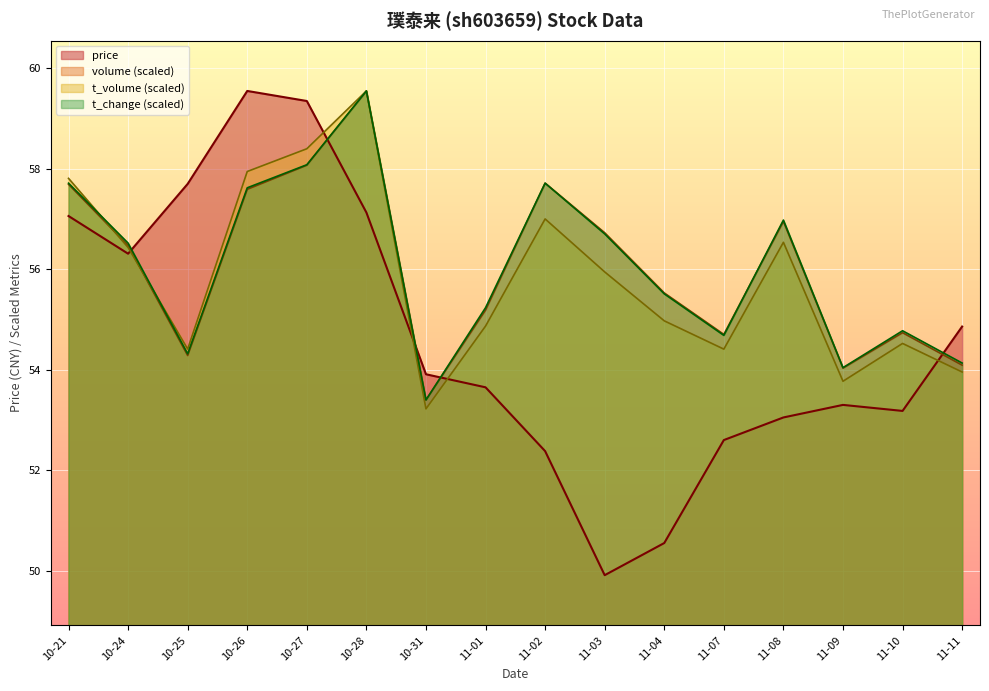

How many categories are shown in the chart?

16